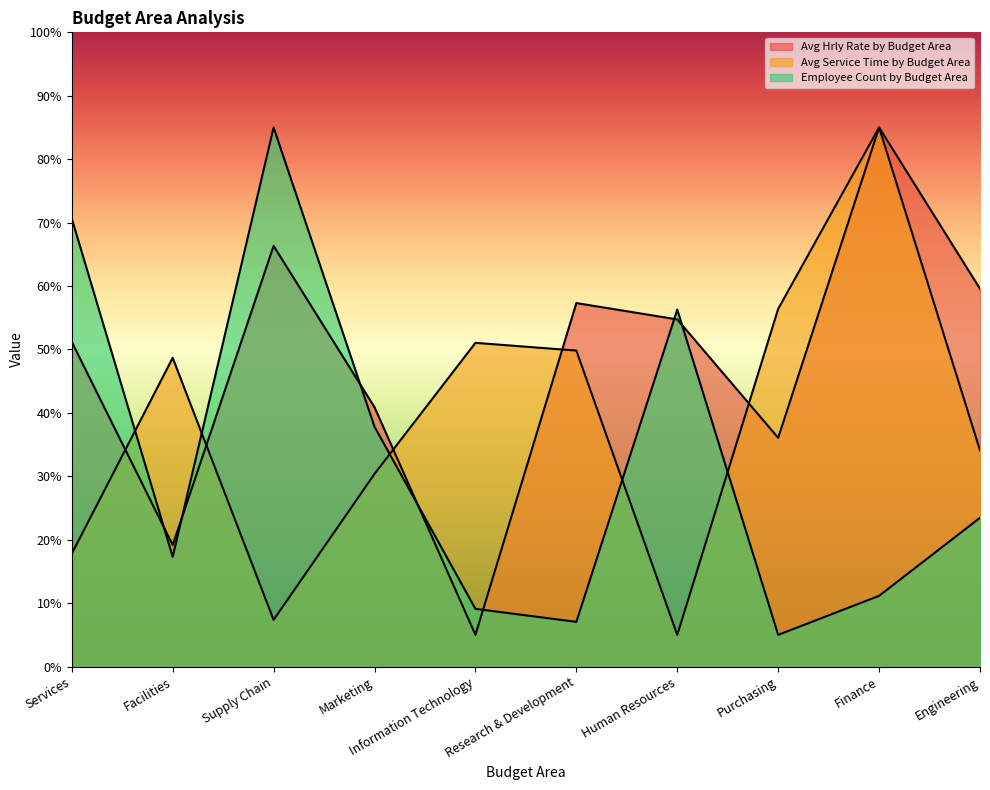

What is the sum of all Employee Count by Budget Area values?

322.8